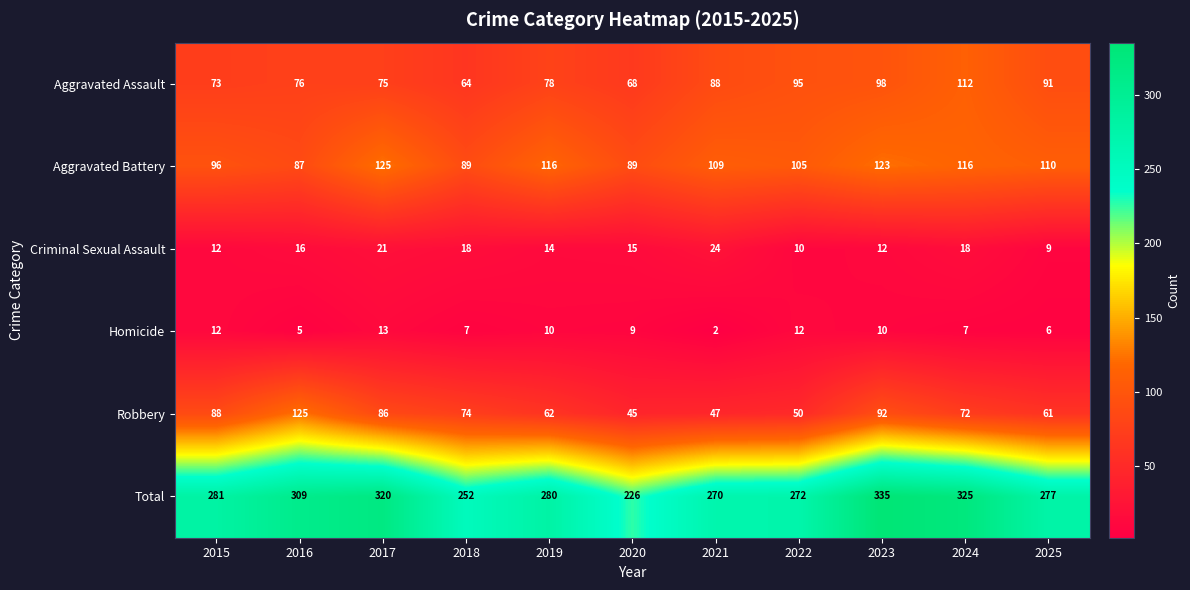

At which category does the chart reach its peak across all series?

2023